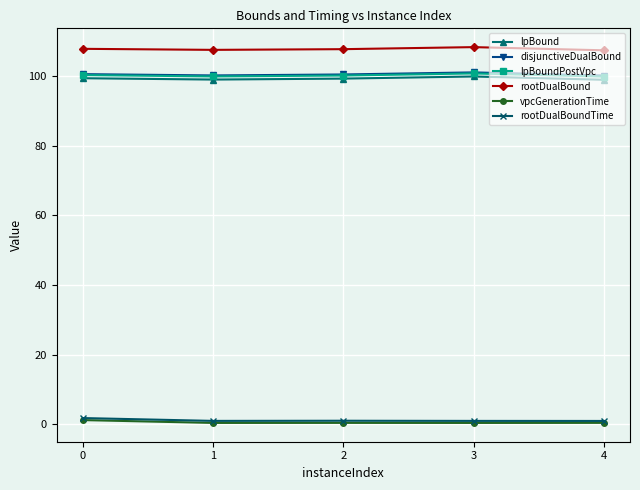

What is the greatest value displayed?

108.3